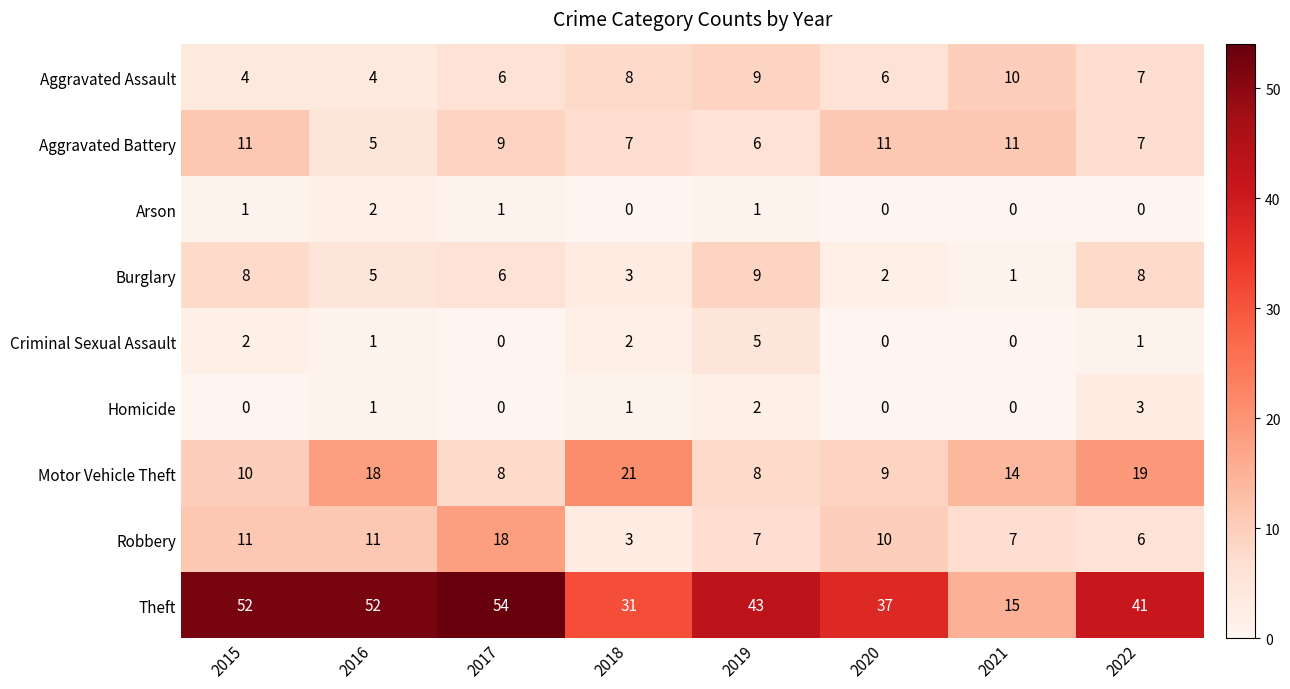

Which label corresponds to the largest value in the chart?

2017